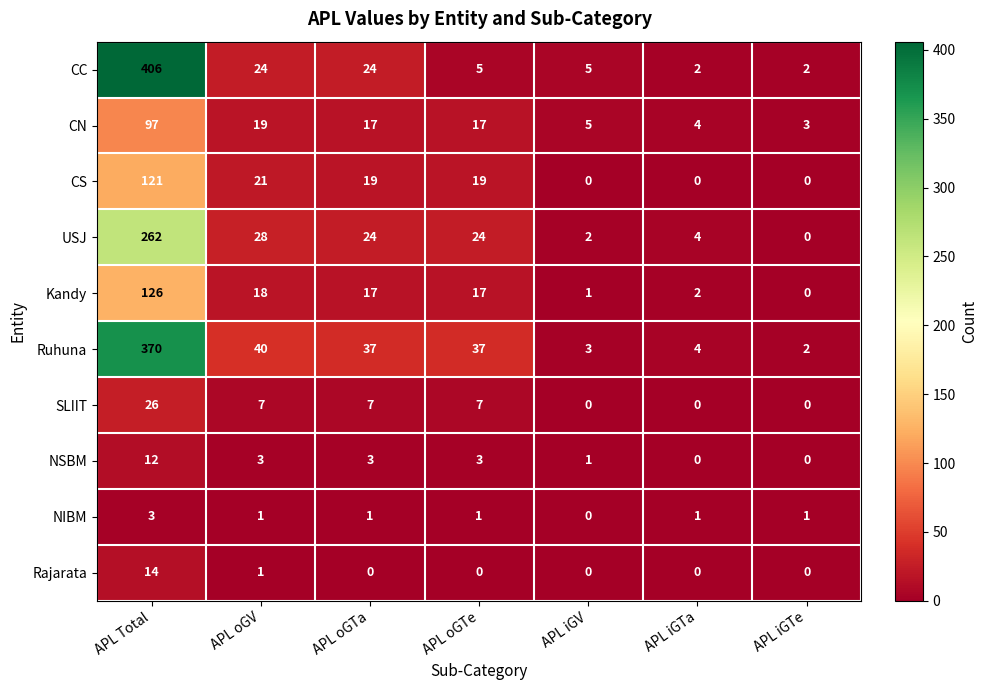

How many series are shown in this chart?

10